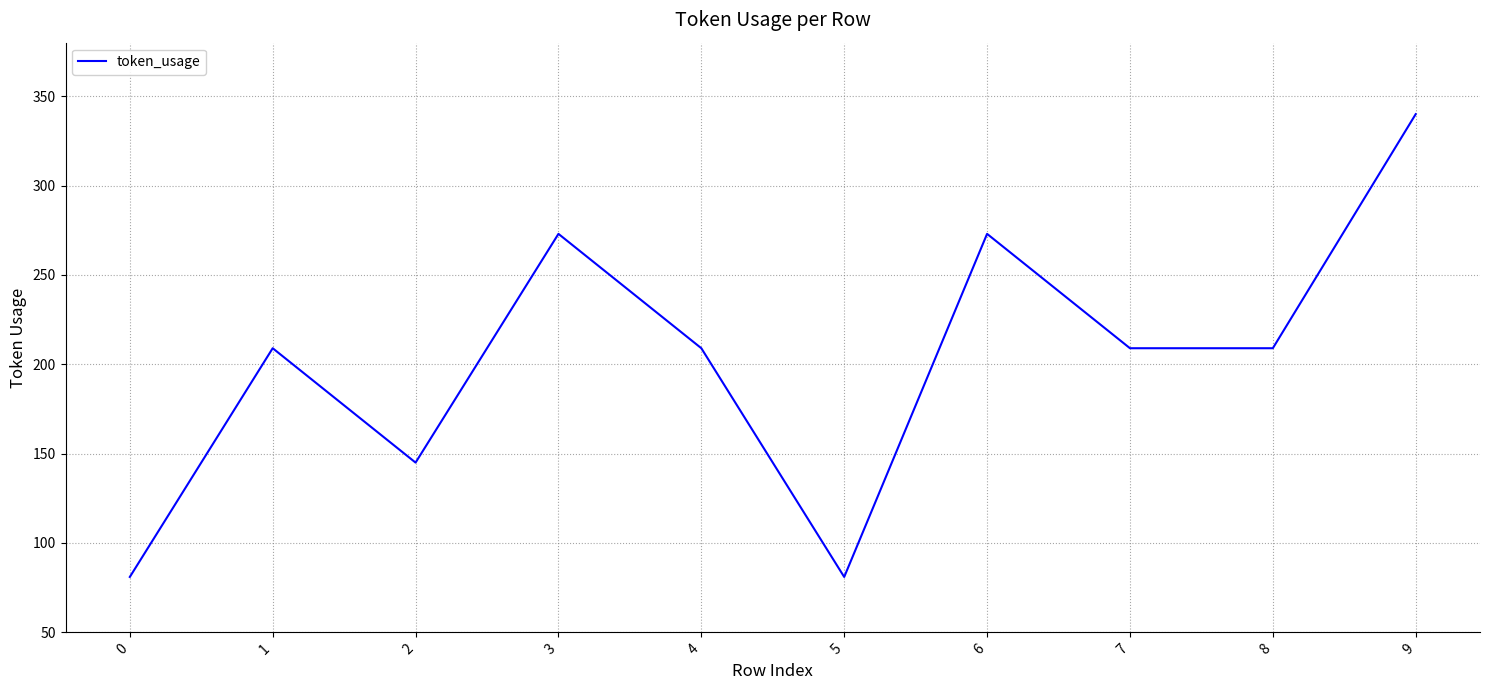

Where is the first local minimum?

2